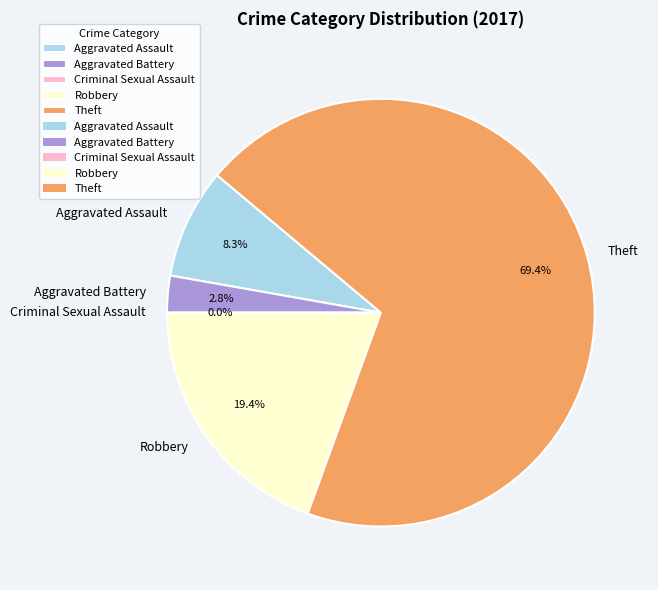

Rank the categories by value from highest to lowest.

Theft, Robbery, Aggravated Assault, Aggravated Battery, Criminal Sexual Assault